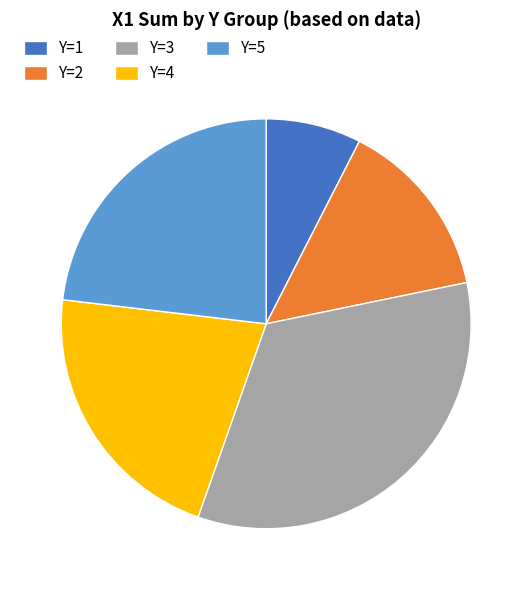

Rank the categories by value from highest to lowest.

Y=3, Y=5, Y=4, Y=2, Y=1